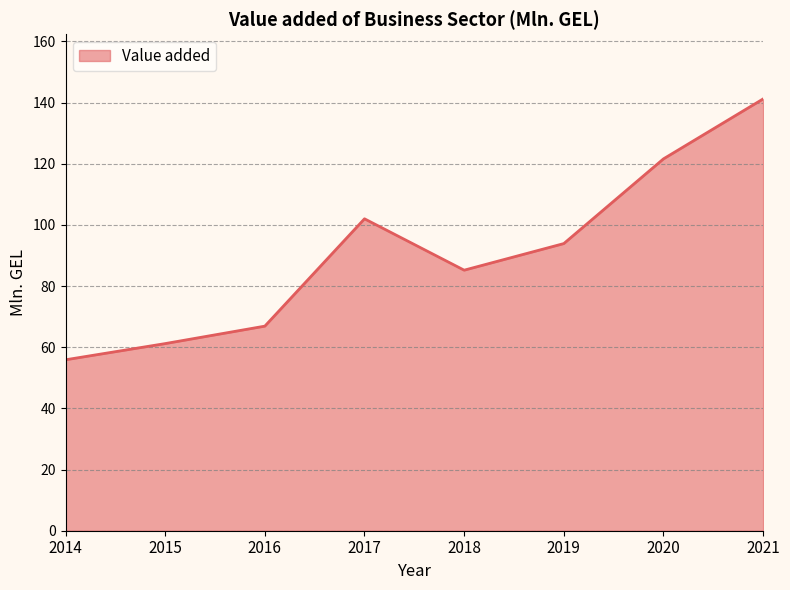

At which label does the data first exceed 93?

2017